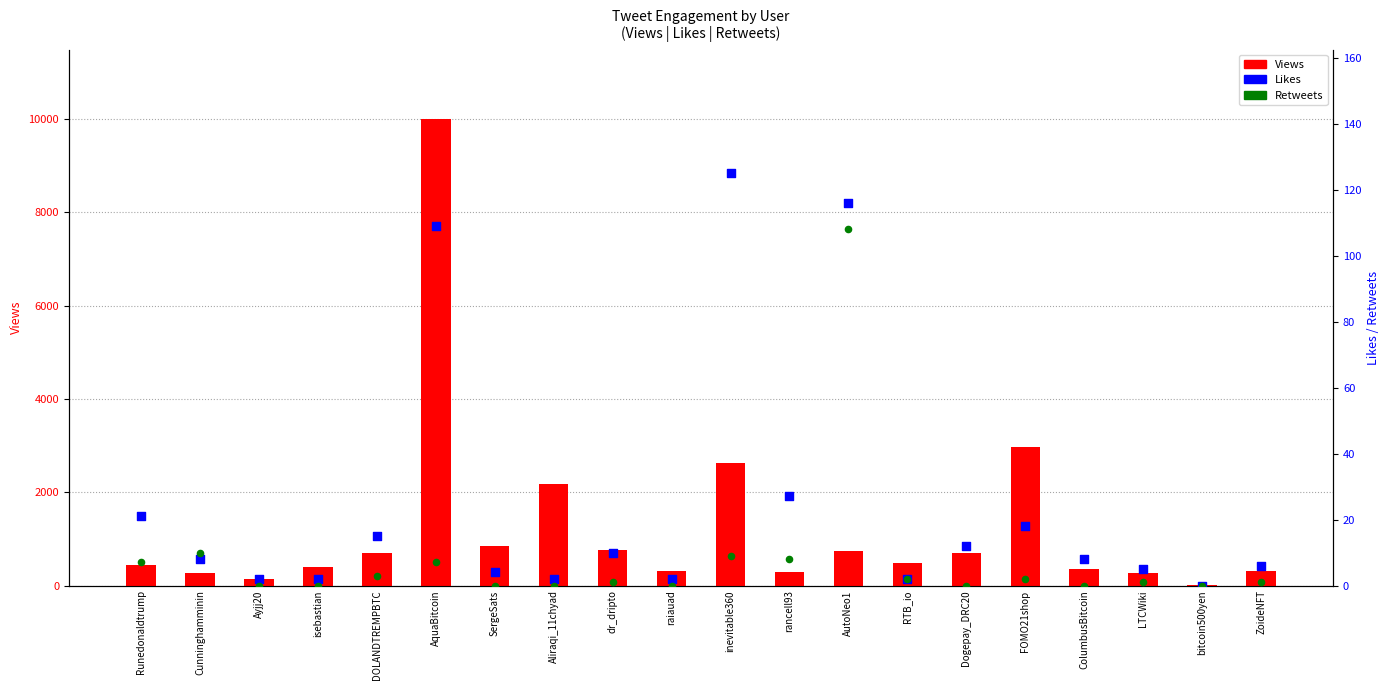

What is the total value across all series at Dogepay_DRC20?

713